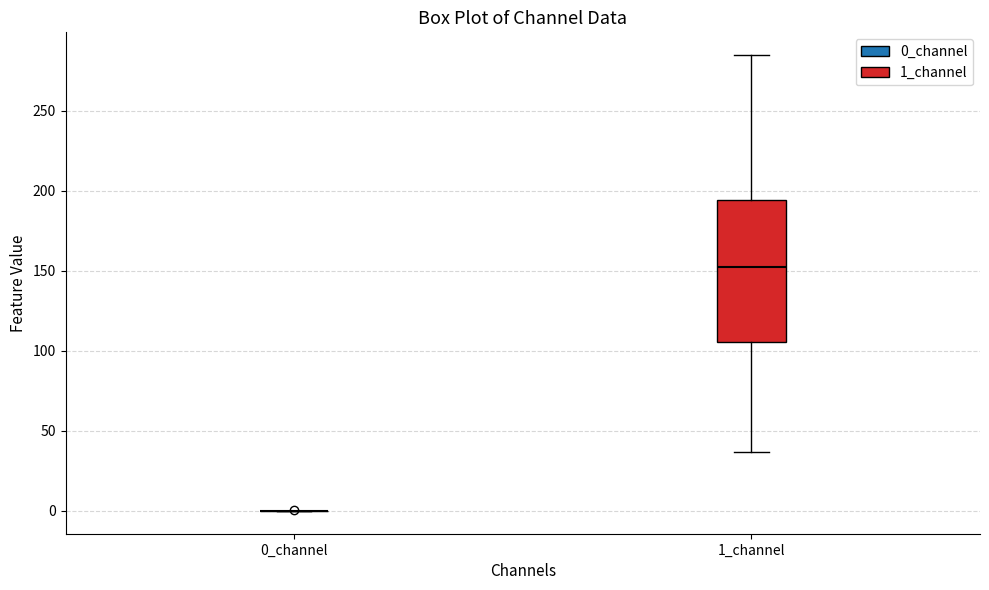

Reading left to right, transcribe this box plot: for each box, give where its median line is, the range the box spans, and where its two whiskers end, as read against the y-axis. The values are not printed on the chart, so give them approximately, as read against the axis.

0_channel: box collapsed to a line at 0, whiskers 0 to 0
1_channel: median 155, box 105 to 195, whiskers 35 to 285